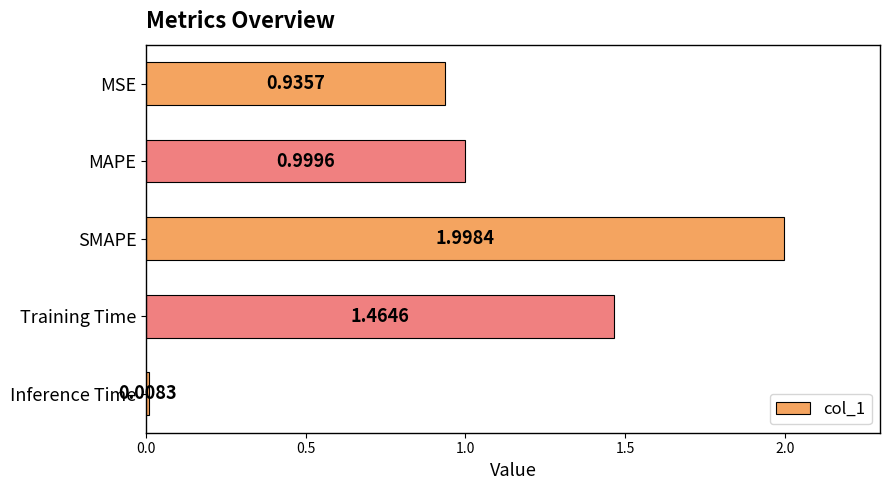

Rank the categories by value from highest to lowest.

SMAPE, Training Time, MAPE, MSE, Inference Time